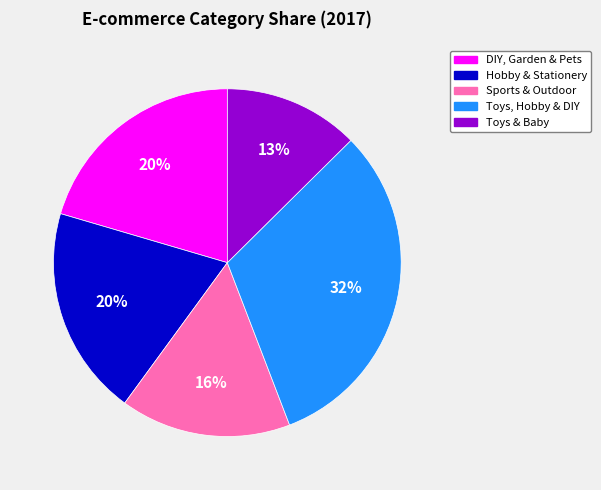

To the nearest percent, what portion does Hobby & Stationery represent?

20%